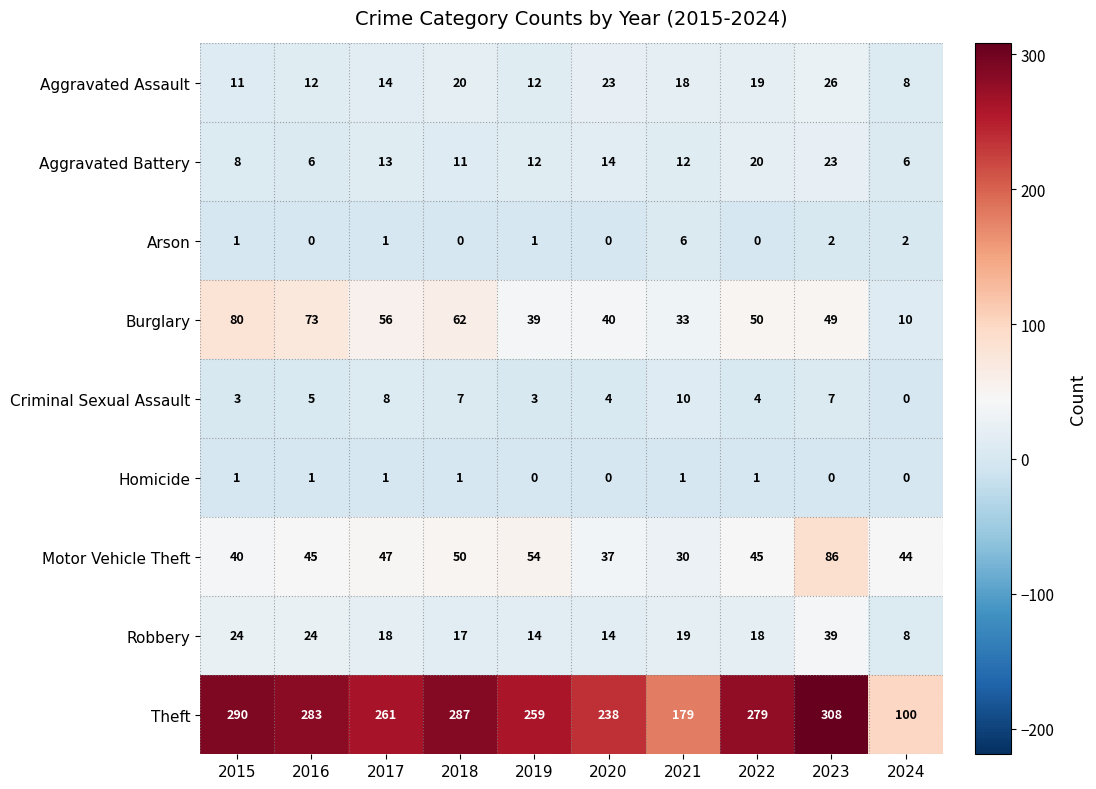

What is the approximate value of Robbery at 2015, to the nearest 5?

25